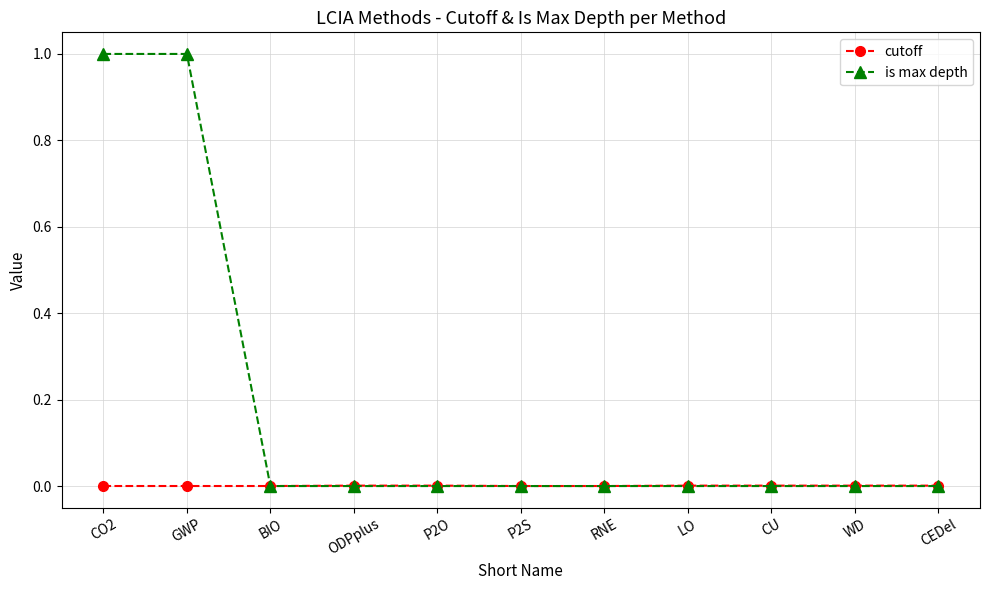

Which series has the largest total across all categories?

is max depth